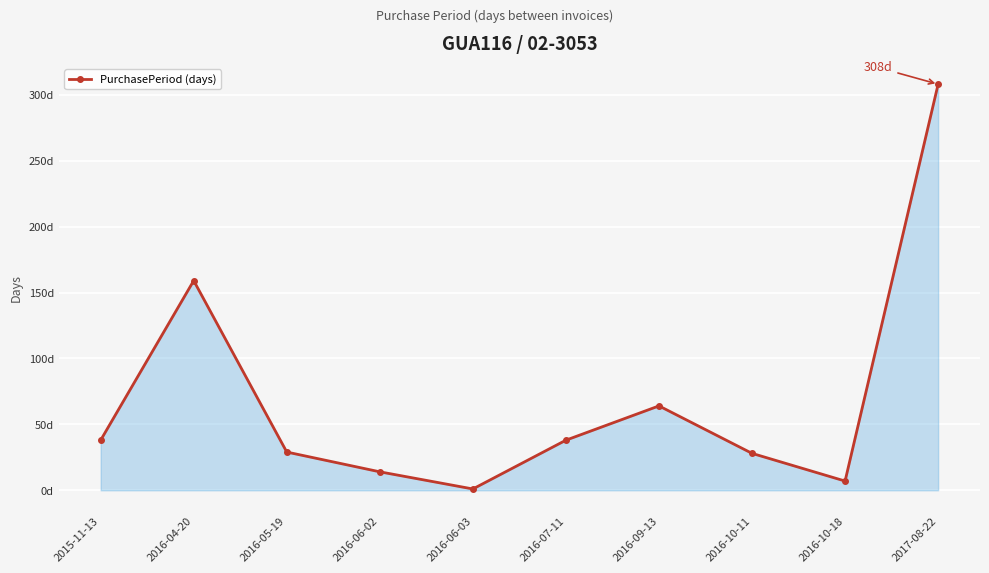

List the labels in order of value, largest first.

2017-08-22, 2016-04-20, 2016-09-13, 2015-11-13, 2016-07-11, 2016-05-19, 2016-10-11, 2016-06-02, 2016-10-18, 2016-06-03